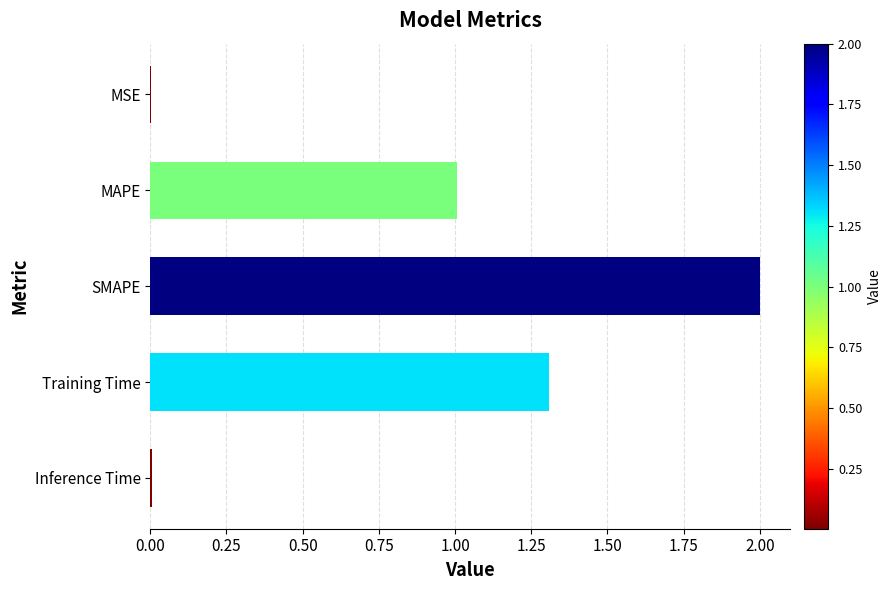

What is the average value?

0.9